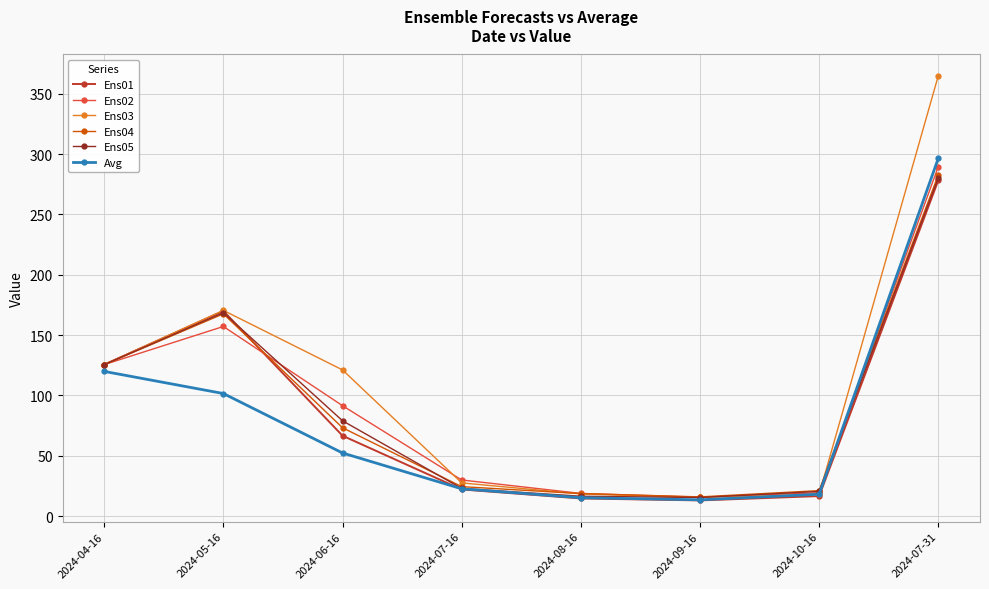

Which series has the largest range (max minus min)?

Ens03